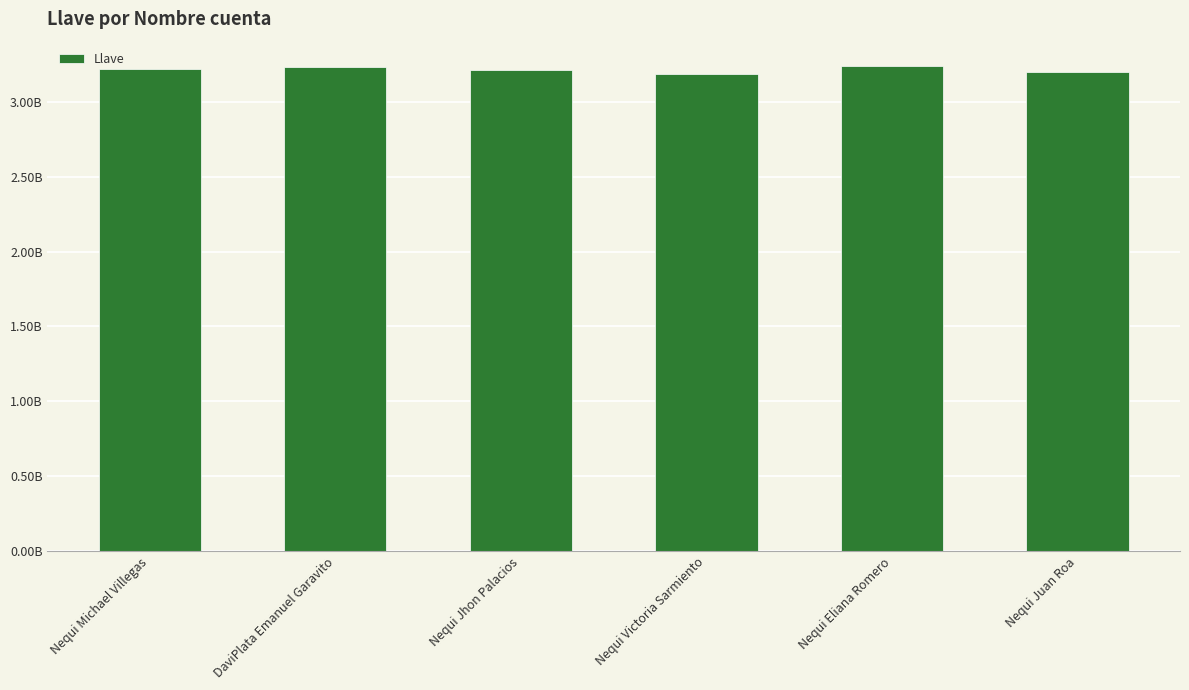

What is the maximum value shown in the chart?

3238884122